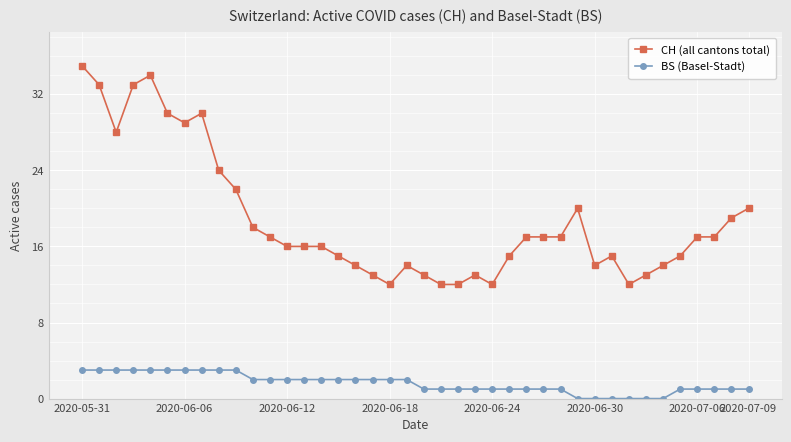

What is the sum of all CH (all cantons total) values?

753